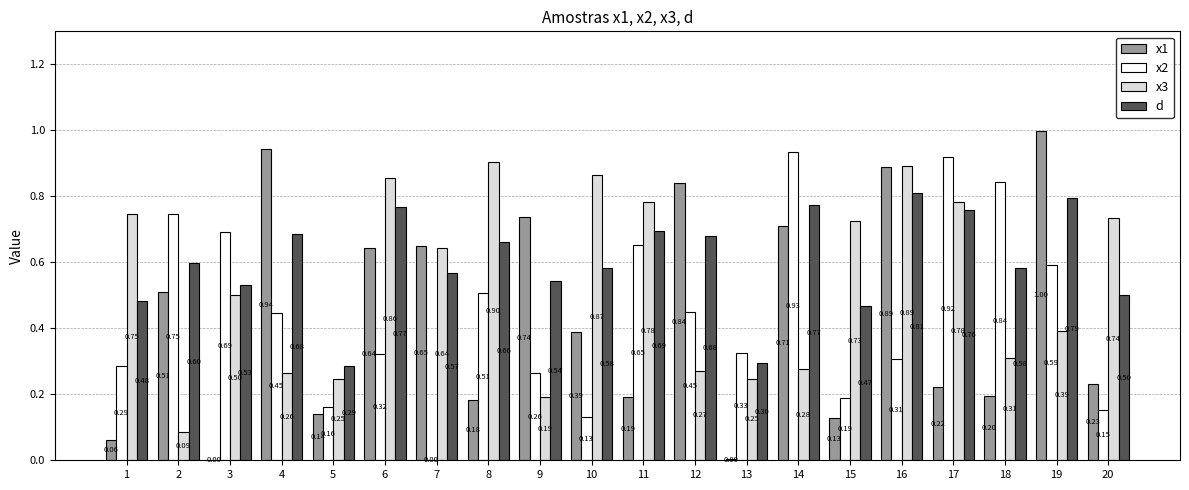

What is the sum of all d values?

12.1